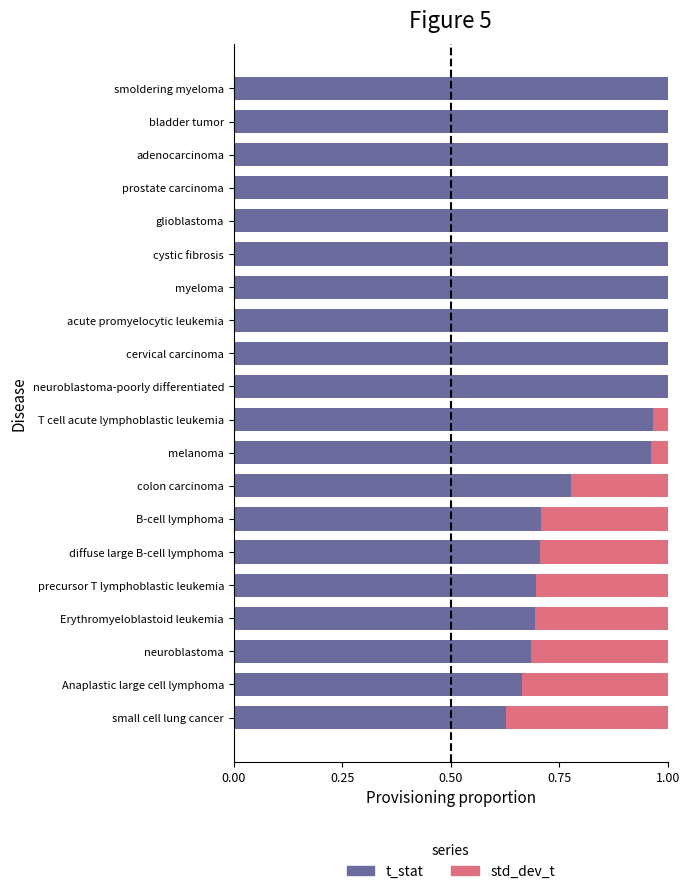

Is it true that t_stat equals 0.7 at neuroblastoma?

True